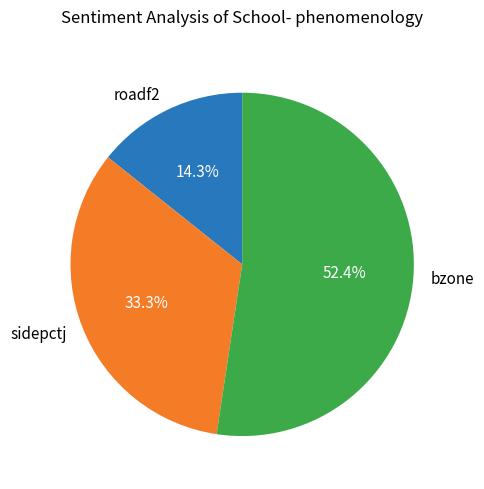

How much of the chart is everything except roadf2?

85.7%